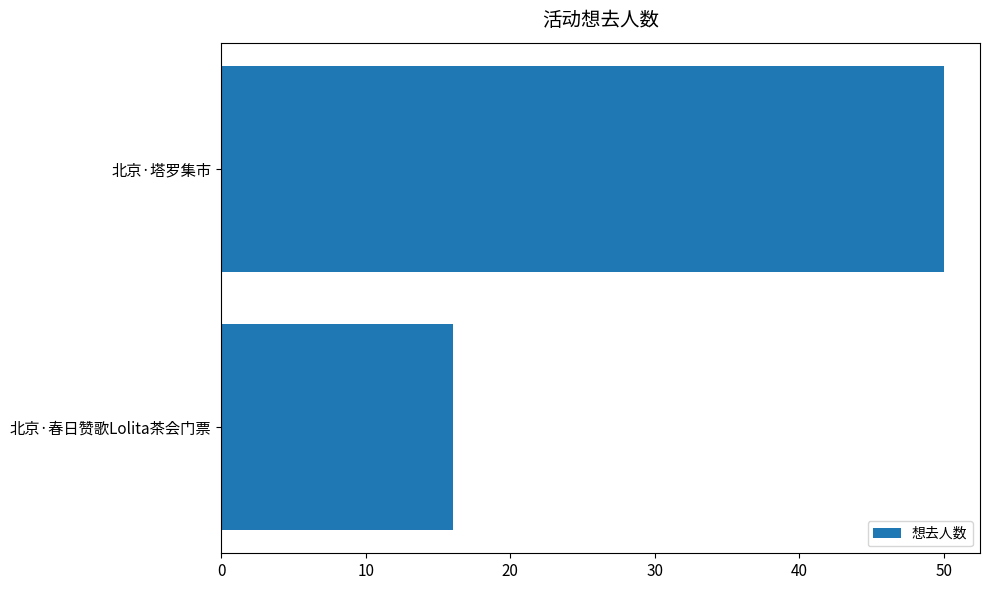

Is it true that the value at 北京·春日赞歌Lolita茶会门票 is 16?

True